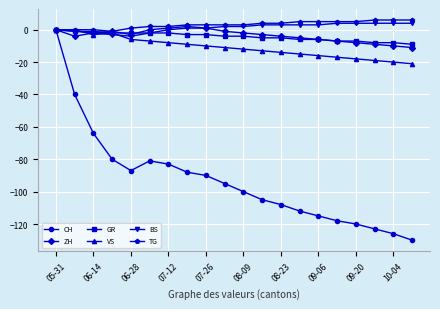

Which series has the widest spread of values?

CH